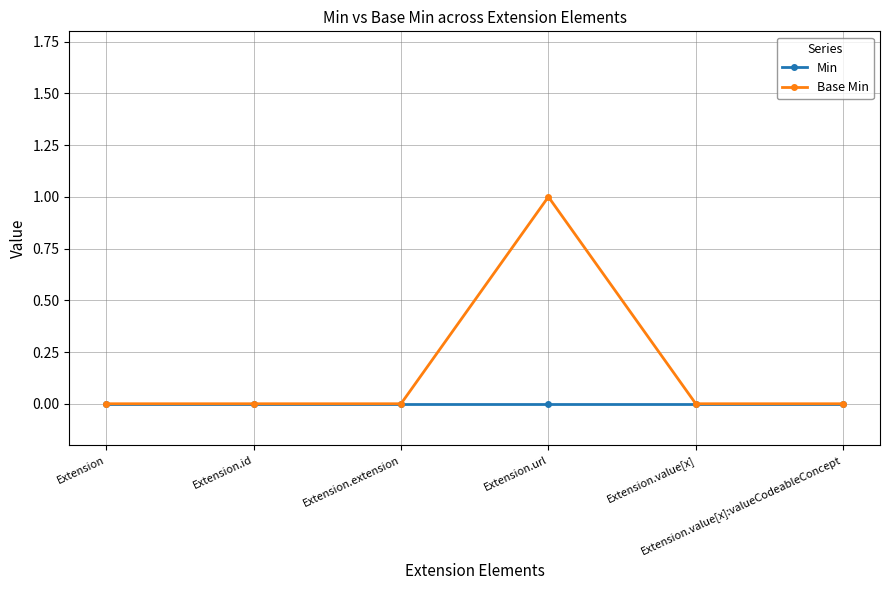

Which series has the largest range (max minus min)?

Base Min